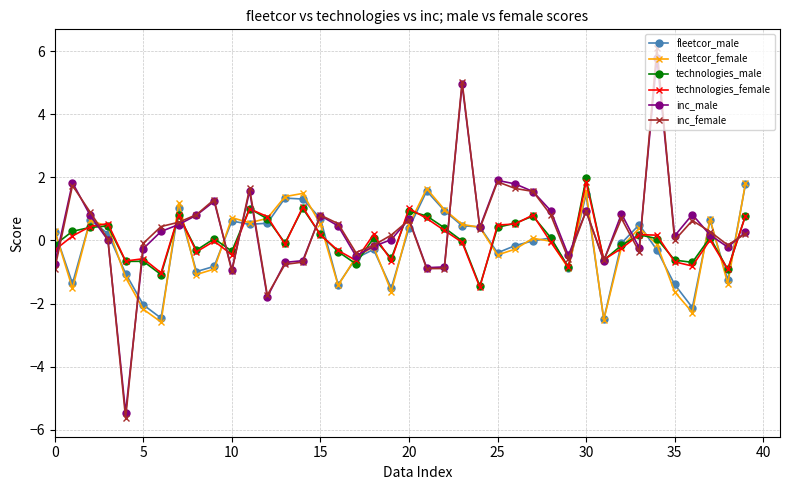

True or false: inc_female has more than 2 points higher than both neighbors.

True